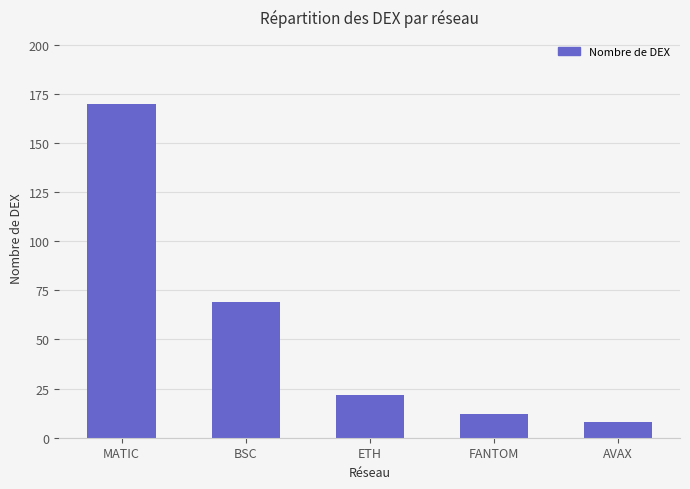

Reading left to right, transcribe all the data shown in this chart.

MATIC=170	BSC=69	ETH=22	FANTOM=12	AVAX=8